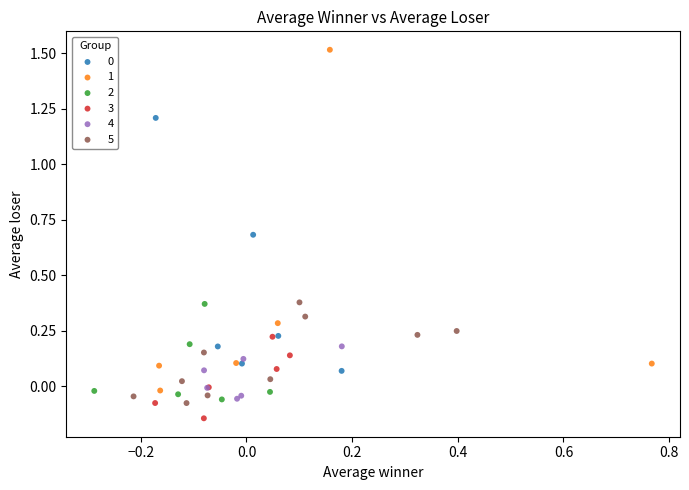

Which series contains the lowest Y value?

3